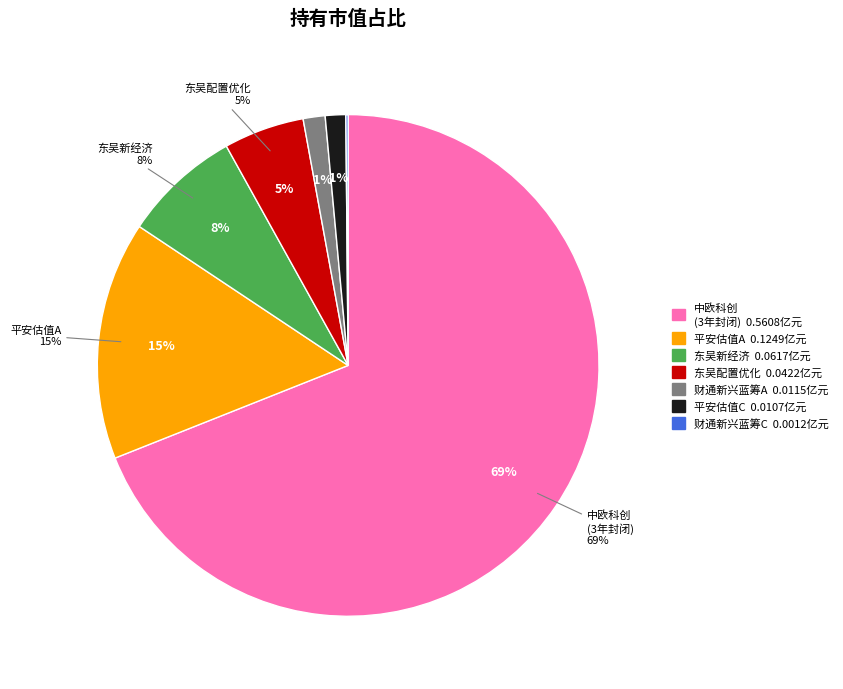

What percentage is the 中欧科创主题3年封闭运作灵活配置混合 slice, to the nearest percent?

69%